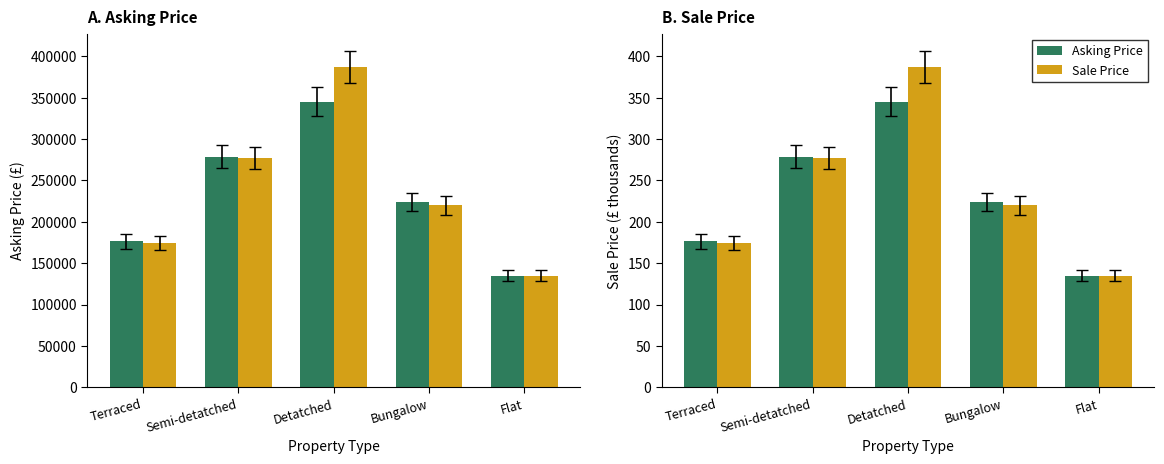

The Sale Price series shows 277.0 at Semi-detatched. True or false?

True